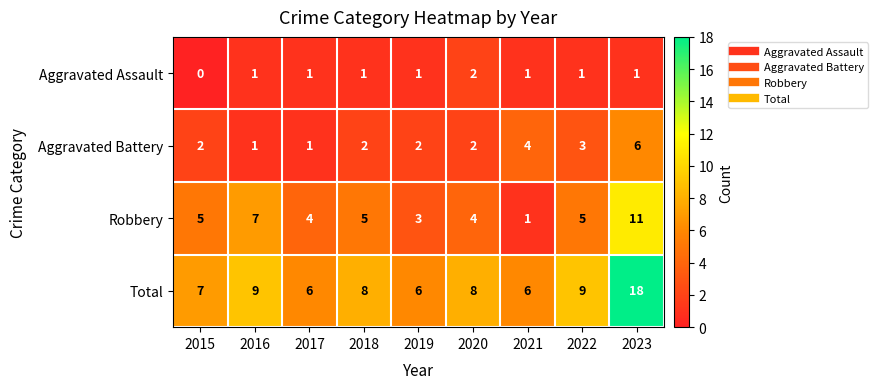

What is the average value of the Robbery series?

5